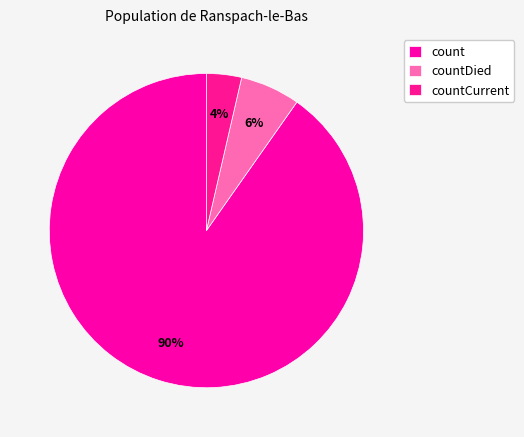

Count the number of slices in the pie.

3